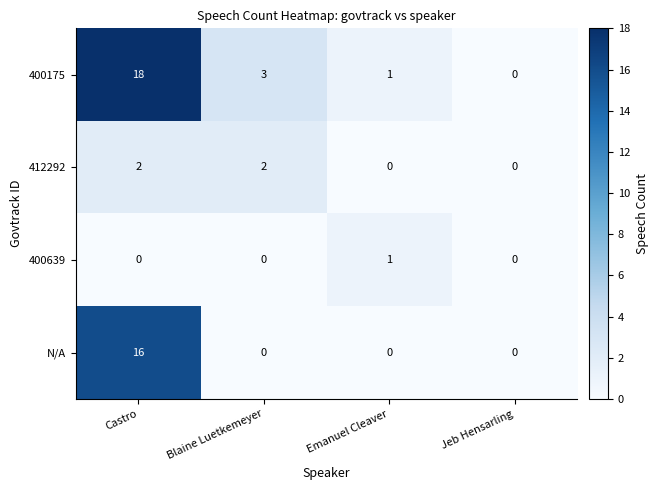

How many N/A values are between 0 and 16?

4